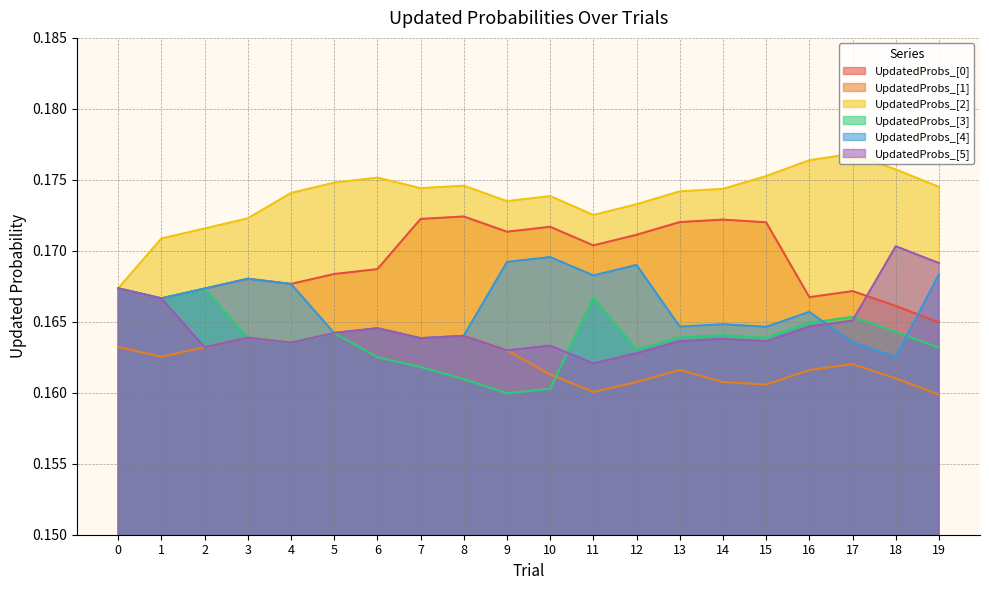

Where is part_UpdatedProbs_[0] nearest to the value 0?

19